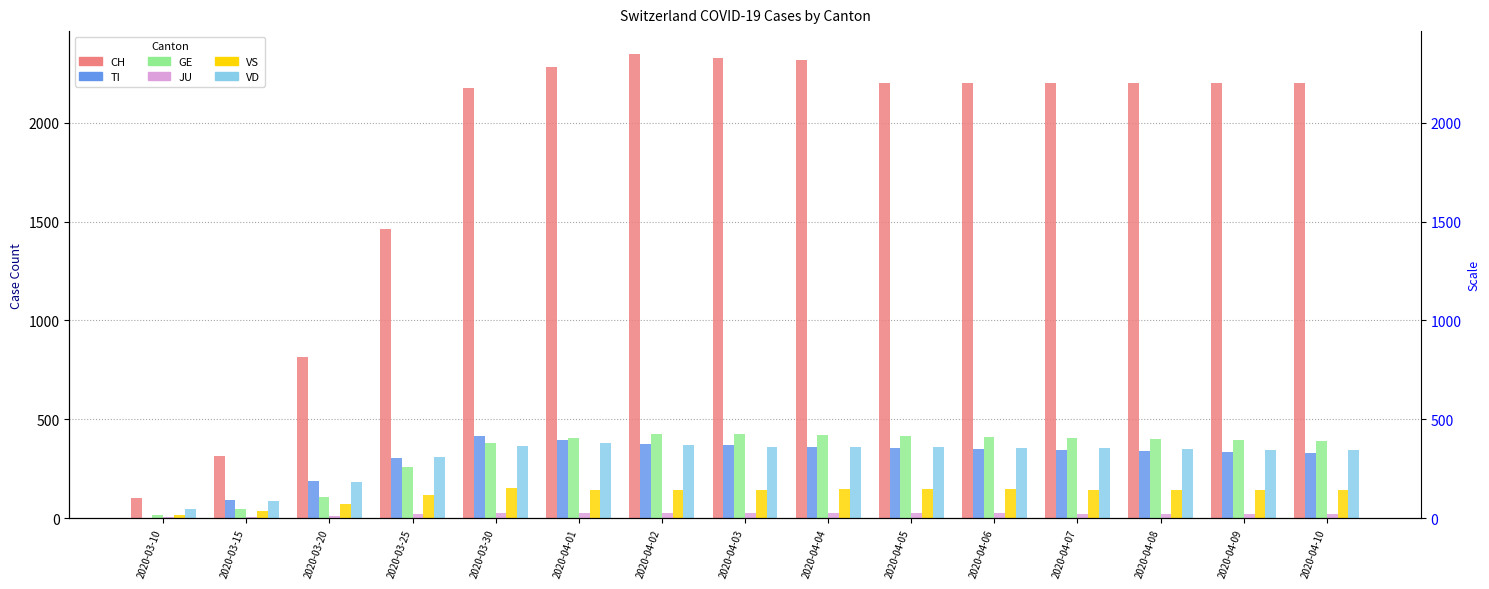

What is the maximum value for VD?

380